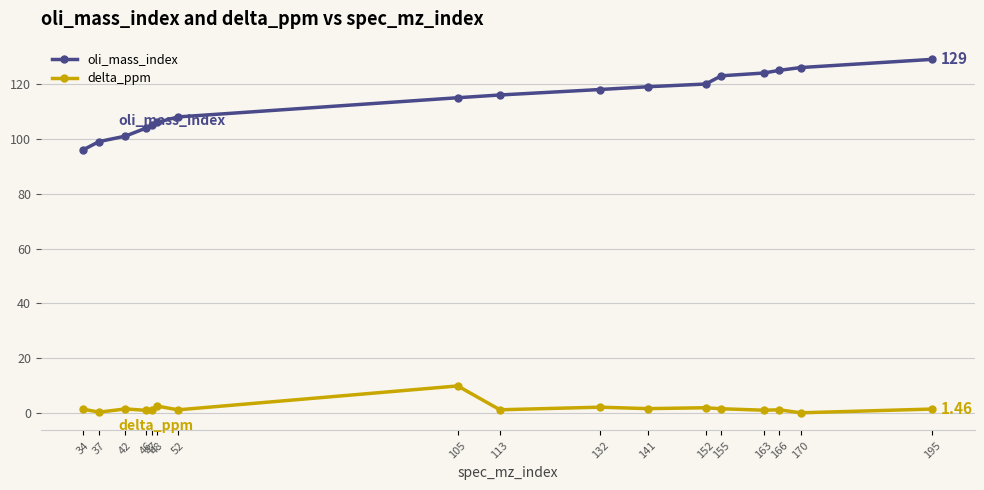

Rank the series at 152 from lowest to highest value.

delta_ppm, oli_mass_index